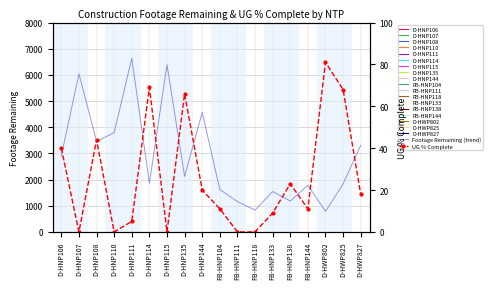

True or false: UG % Complete has more than 1 points higher than both neighbors.

True